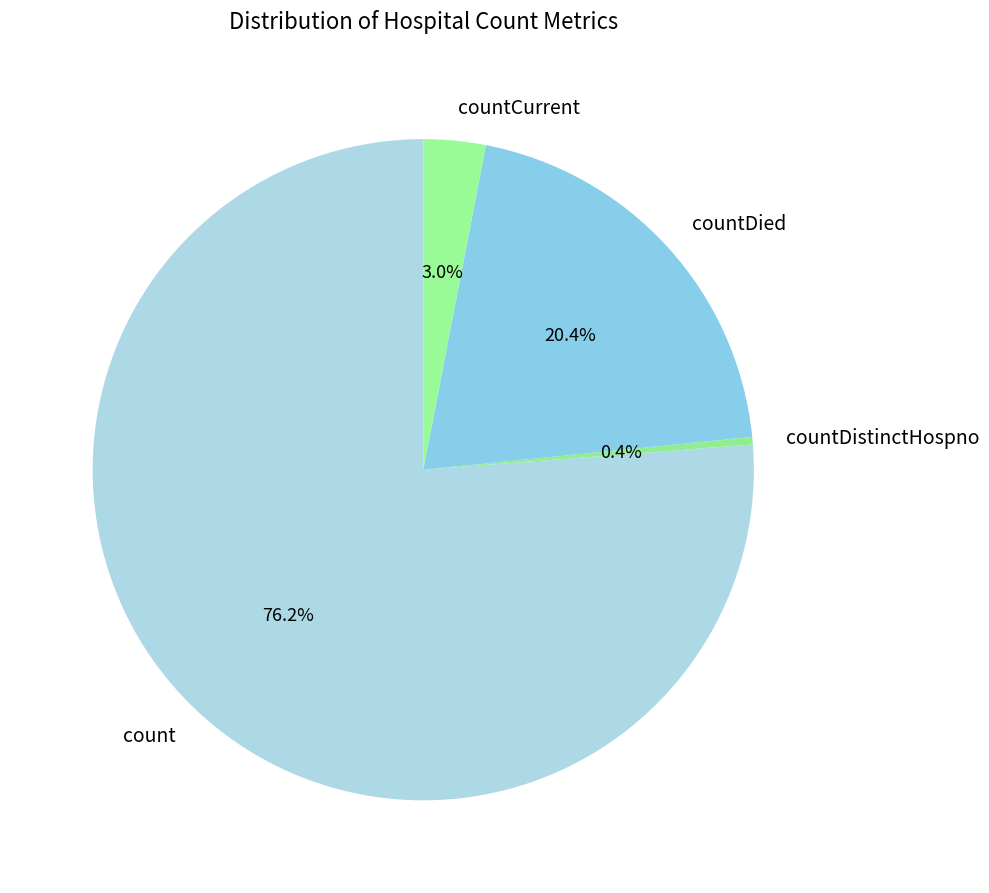

True or false: countDied accounts for 14% of the total.

False